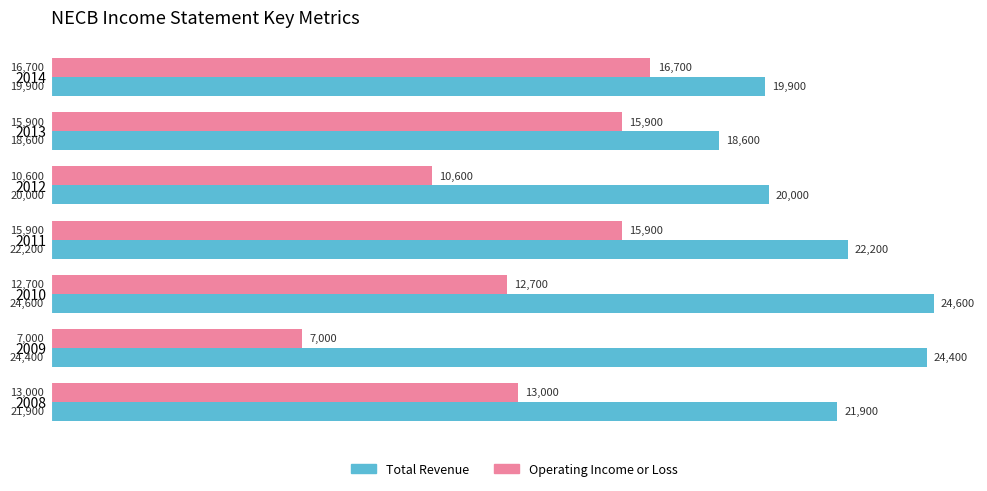

What is the spread (max minus min) of values at 2013?

2700